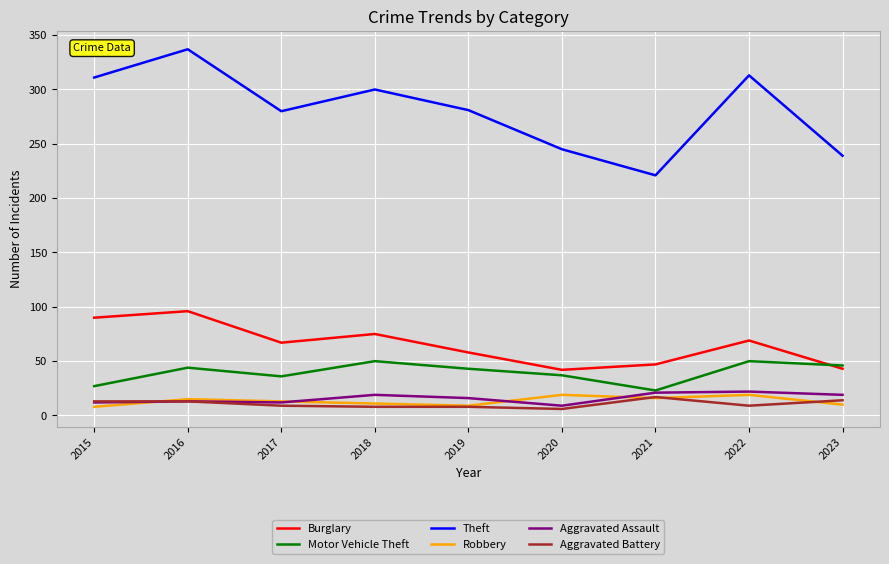

What is the average value of the Aggravated Assault series?

16